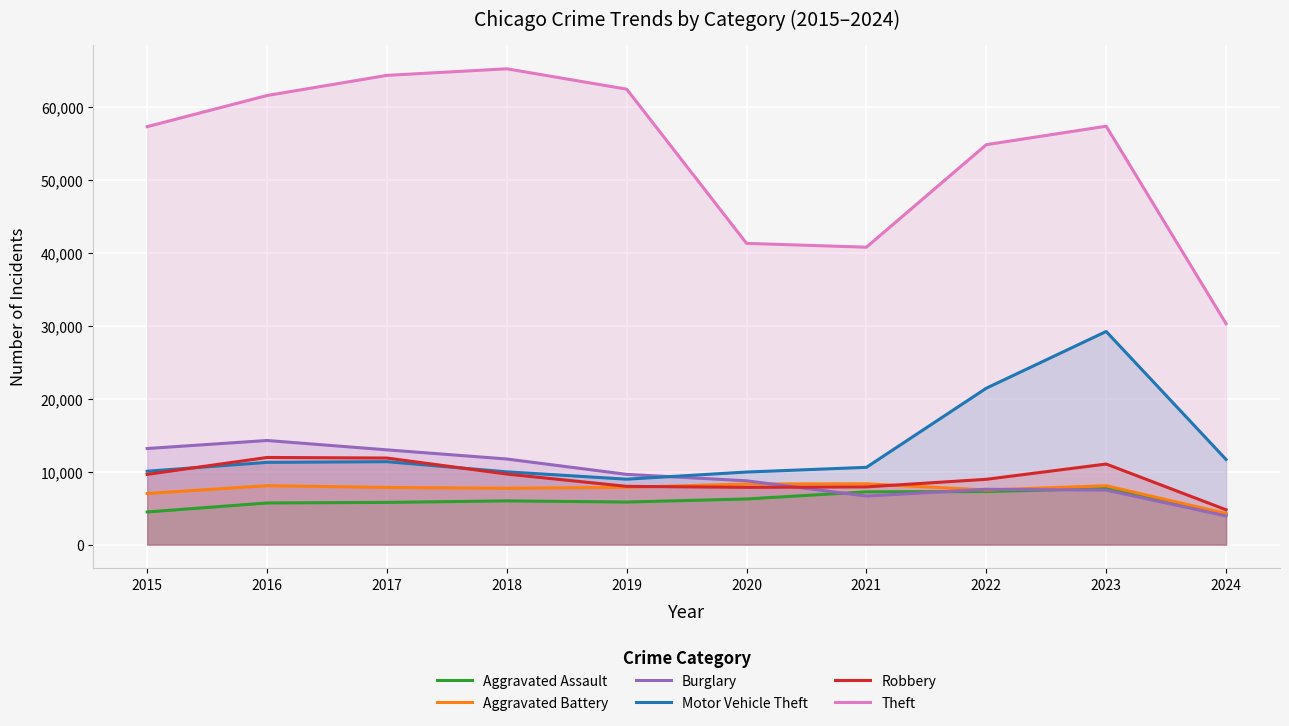

What is the maximum value for Aggravated Assault?

7710